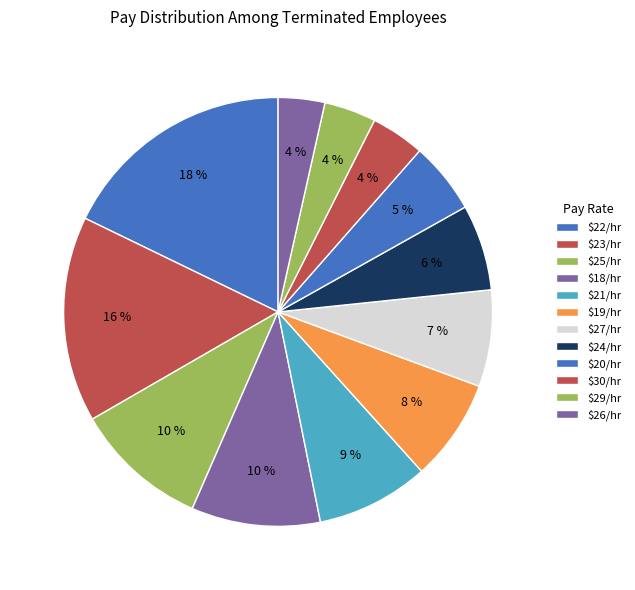

How many segments does this pie chart have?

12